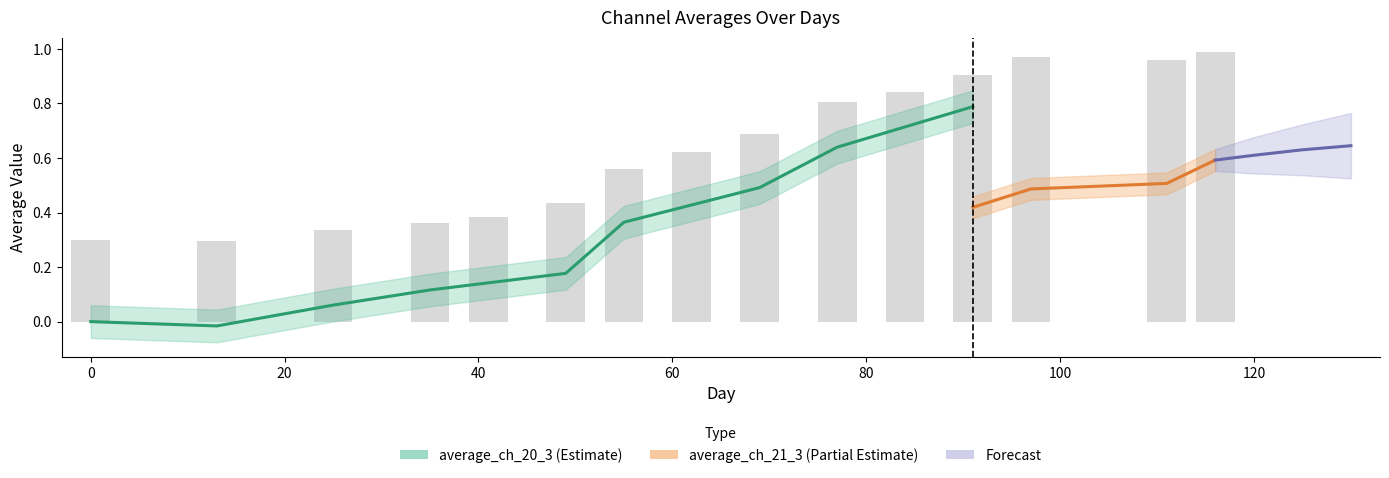

What is the value of the 1st bar from the left?

0.3